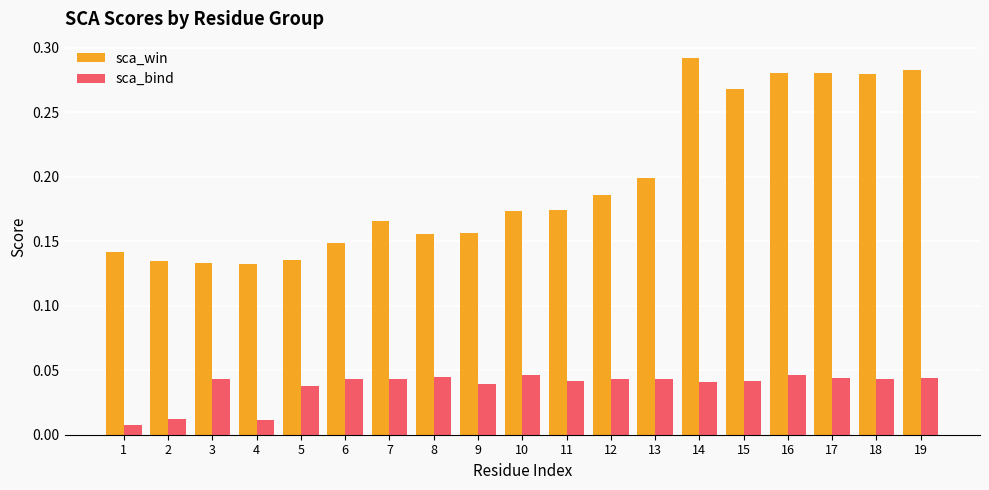

Which series has the widest spread of values?

sca_win